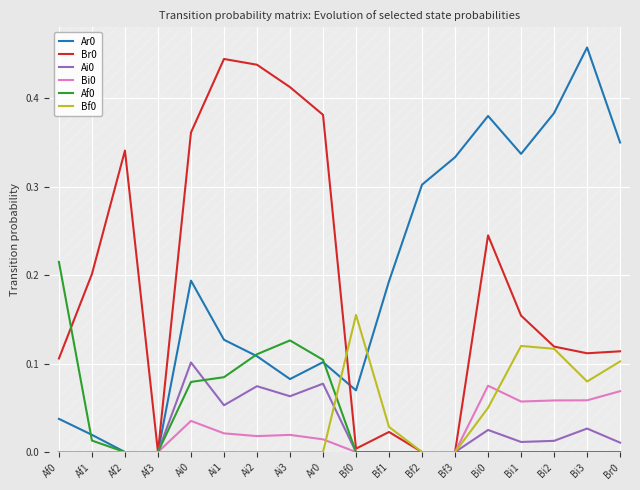

How many interior local peaks does the Ai0 series have?

5